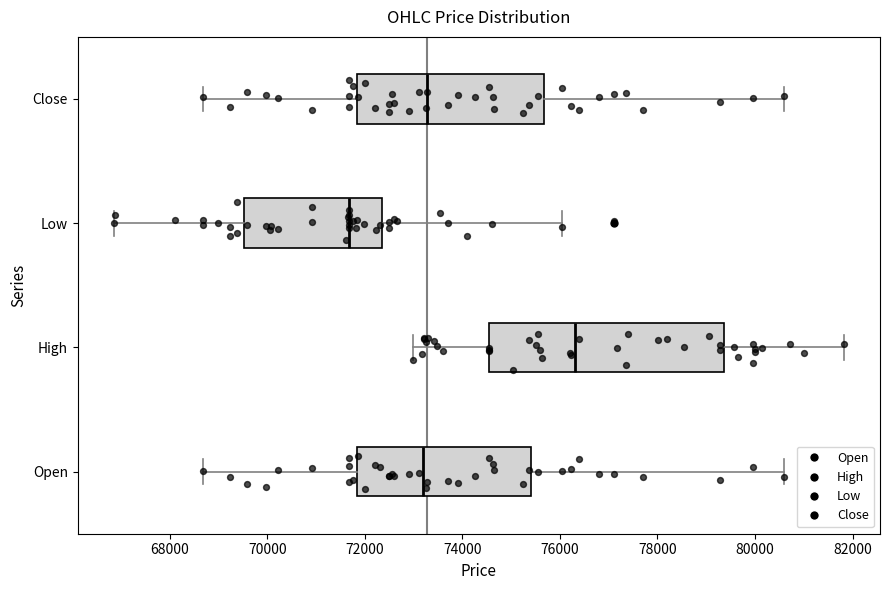

Reading bottom to top, read every box against the x-axis: the position of its median line, the range the box covers, and the ends of its whiskers. The values are not printed on the chart, so give them approximately, as read against the axis.

Open: median 73200, box 71800 to 75400, whiskers 68600 to 80600
High: median 76400, box 74600 to 79400, whiskers 73000 to 81800
Low: median 71600, box 69600 to 72400, whiskers 66800 to 76000
Close: median 73200, box 71800 to 75600, whiskers 68600 to 80600